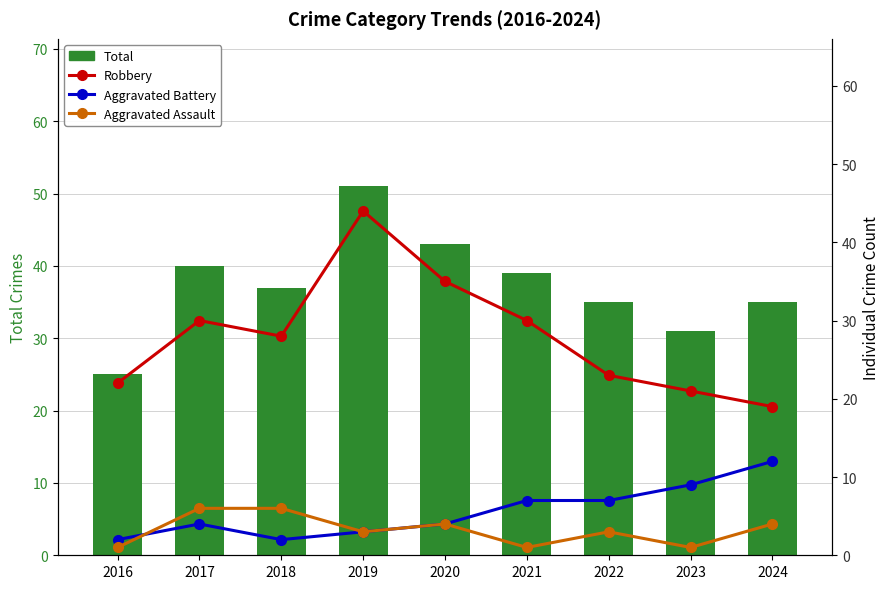

List the series in order of their peak value, highest first.

Total, Robbery, Aggravated Battery, Aggravated Assault